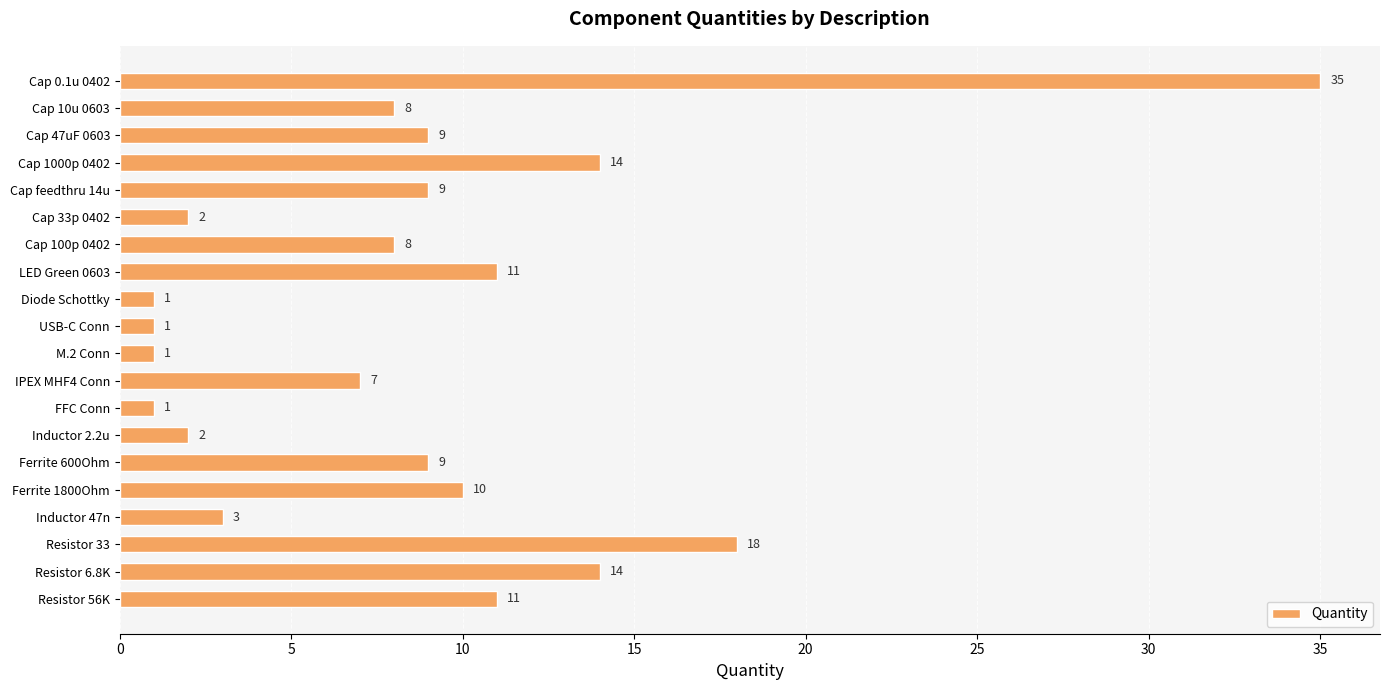

The chart shows a value of 18 at Resistor 33. True or false?

True